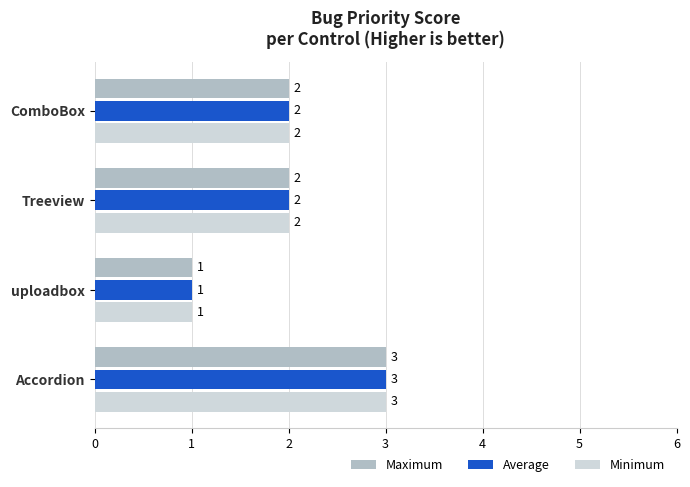

Count the number of data series in this chart.

3